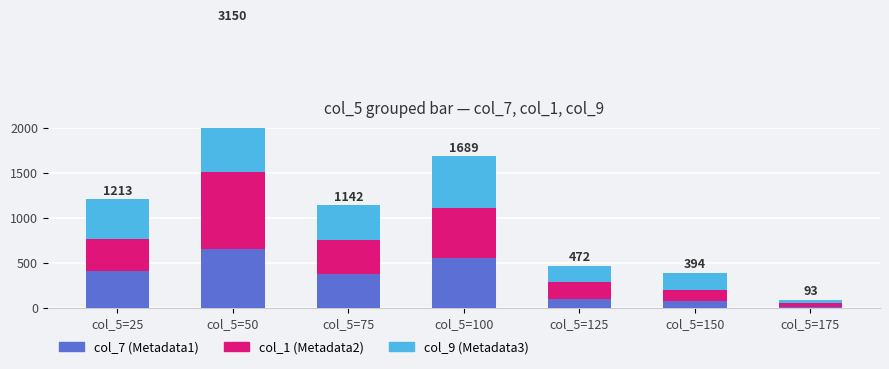

How many distinct data groups are displayed?

3